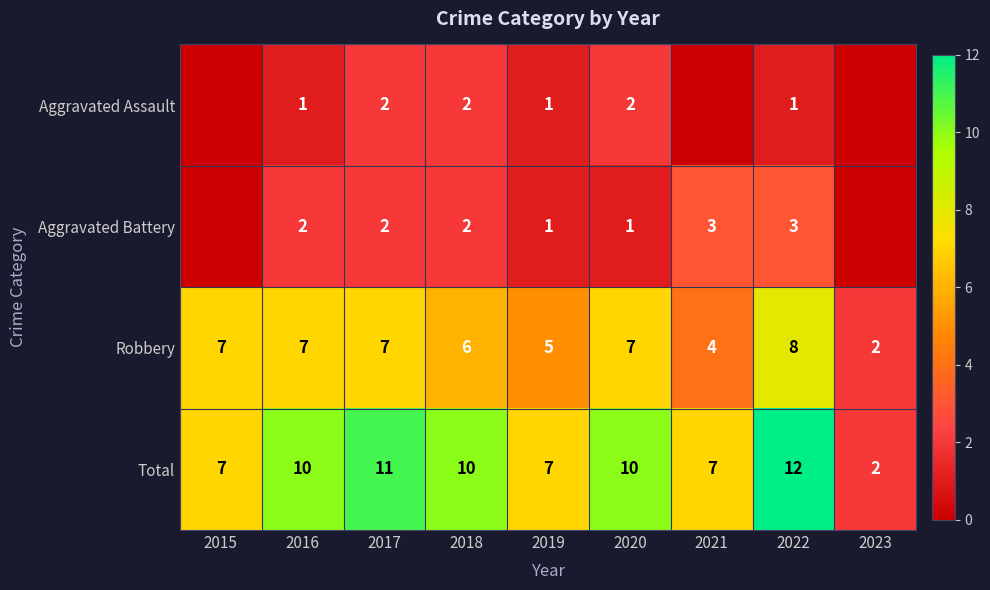

What is the spread (max minus min) of values at 2017?

9